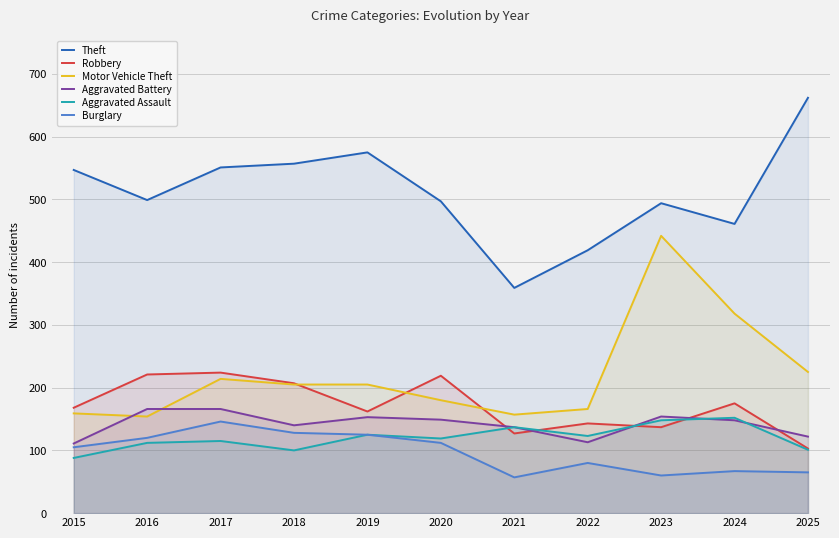

What are all the series names shown in the legend?

Theft, Robbery, Motor Vehicle Theft, Aggravated Battery, Aggravated Assault, Burglary